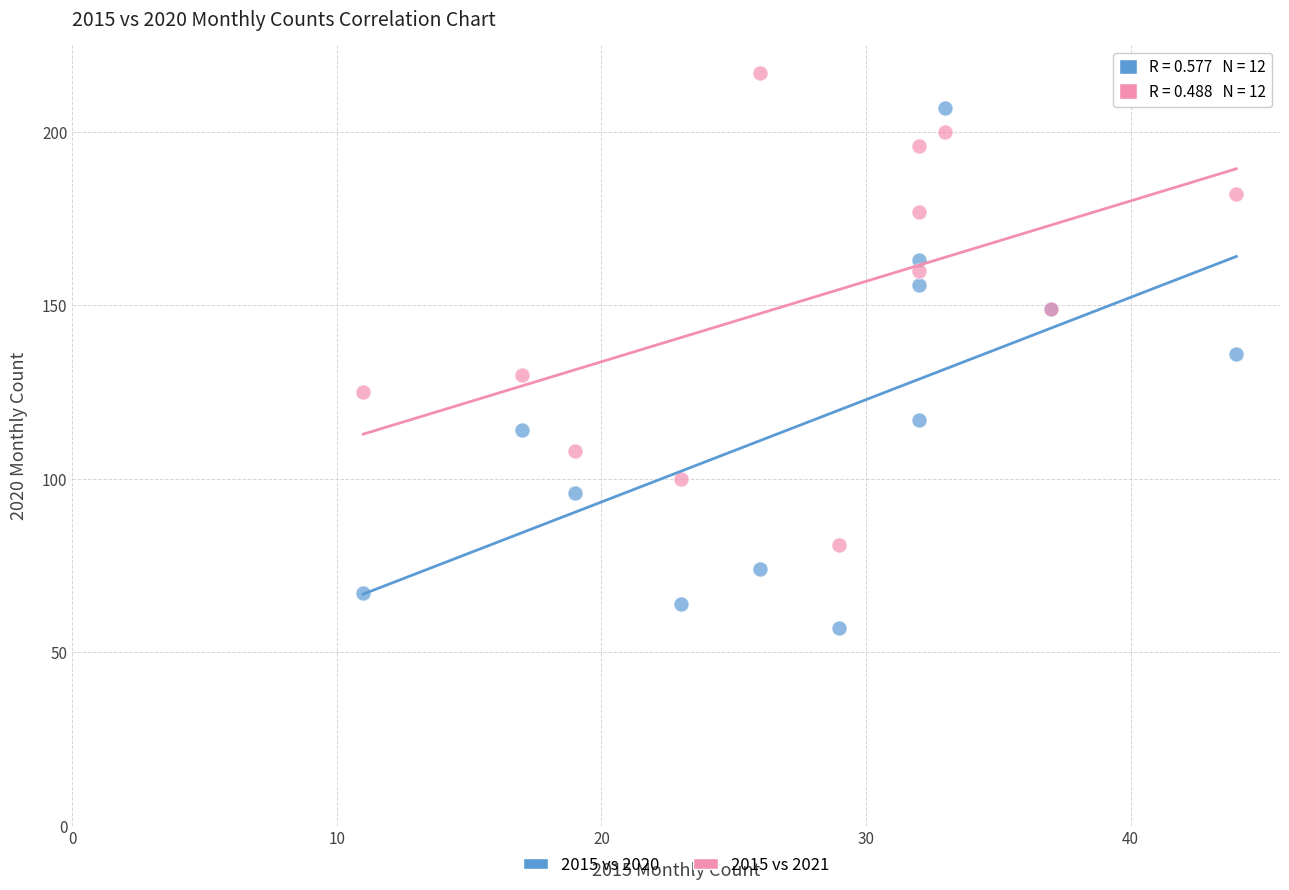

Which series contains the highest Y value?

2015 vs 2021